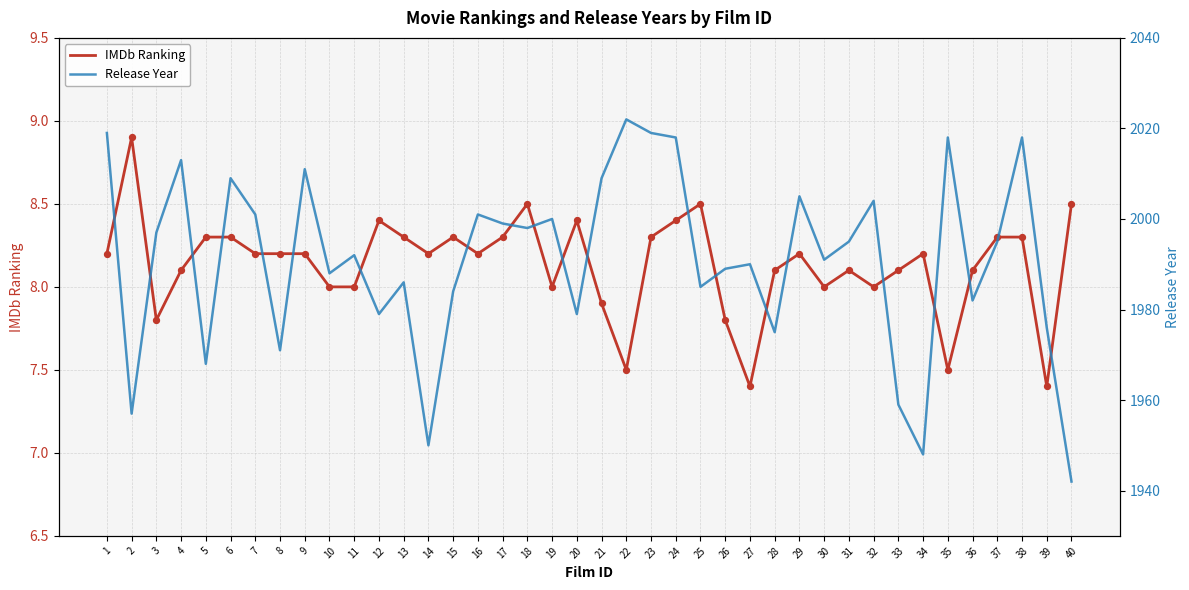

At how many categories does at least one series exceed 68?

40